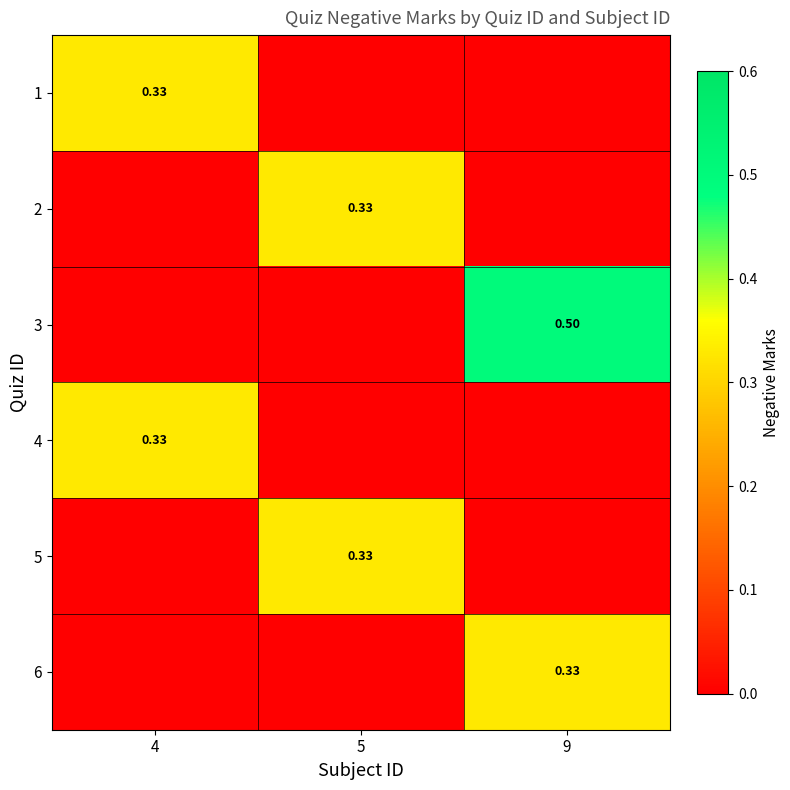

What is the spread (max minus min) of values at 5?

0.3